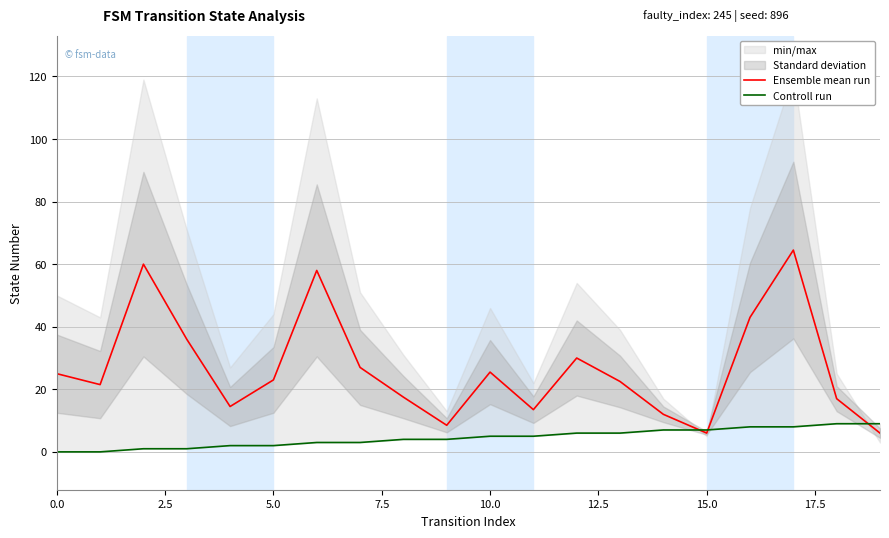

How many times do Ensemble mean run and Controll run cross each other?

3